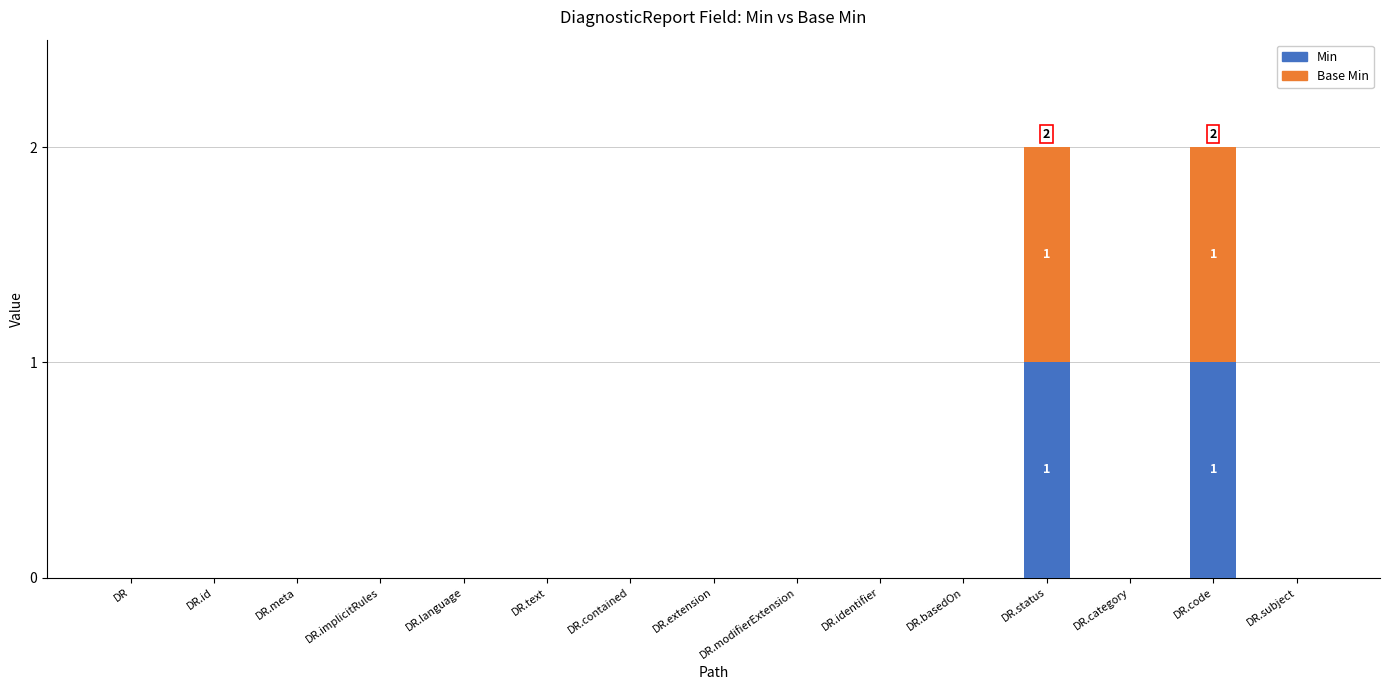

The Min series shows 0 at DR.contained. True or false?

True